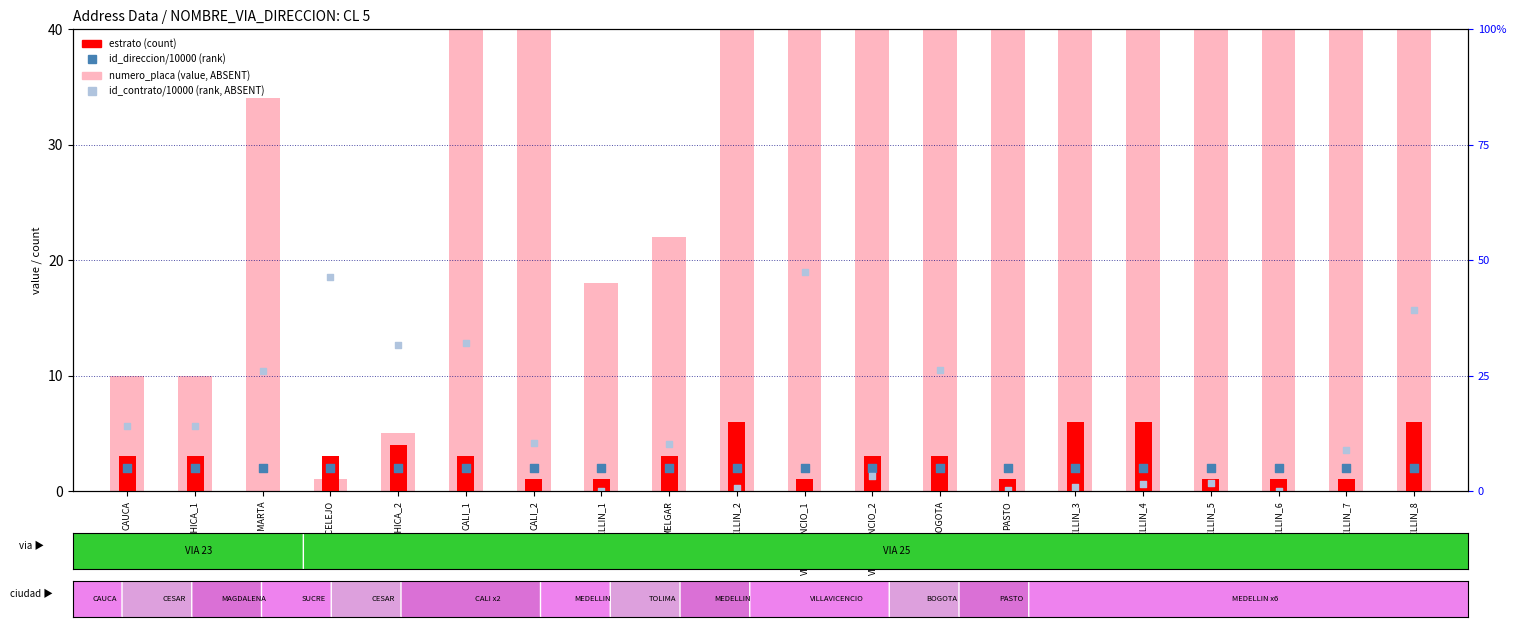

What is the total value across all series at CALI_1?

108.9